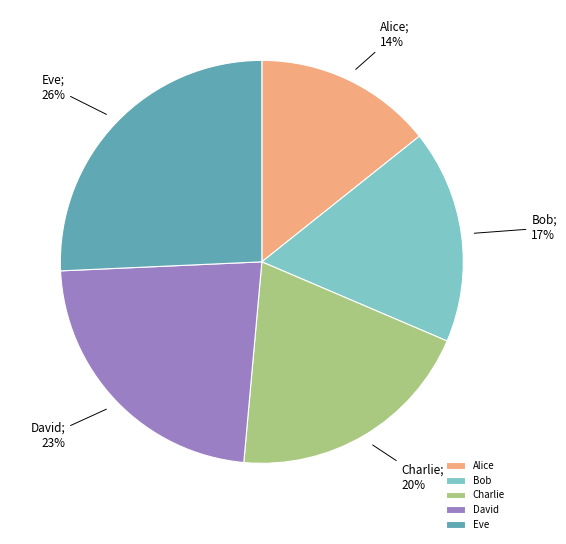

Is there a majority slice in this chart?

No